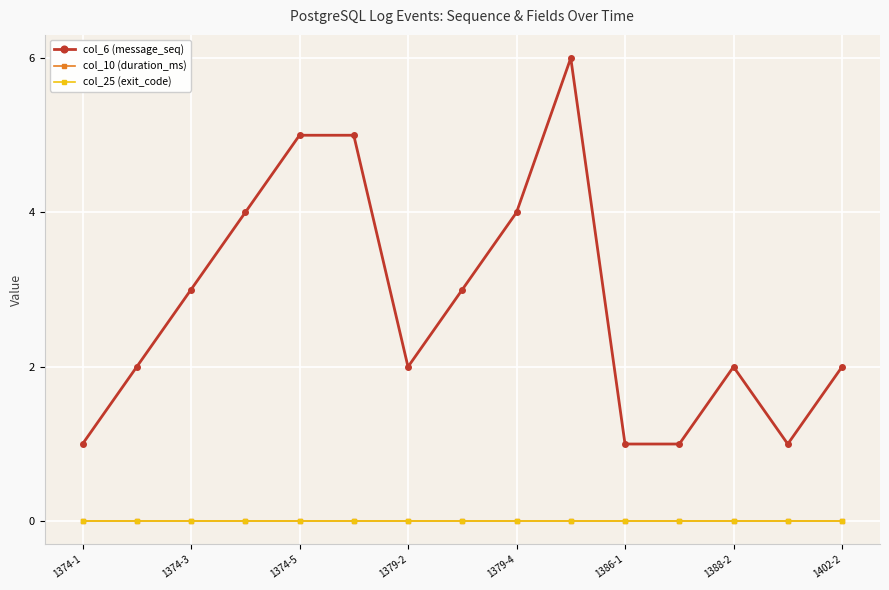

How many lines are shown in the chart?

3